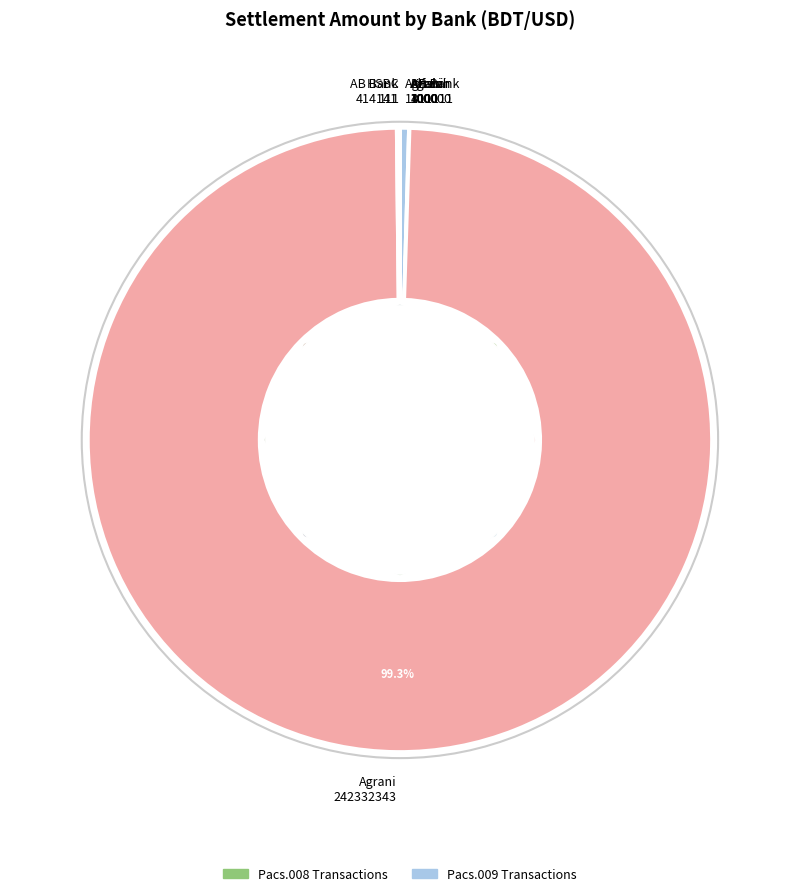

What is the majority slice?

Agrani 242332343